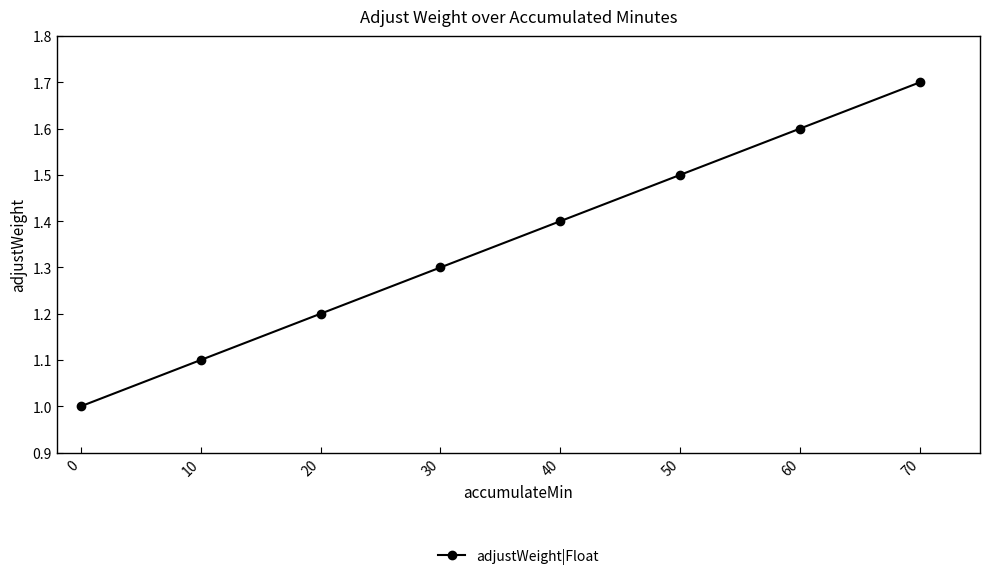

Reading left to right, list all the values displayed in this chart.

1.0	1.1	1.2	1.3	1.4	1.5	1.6	1.7